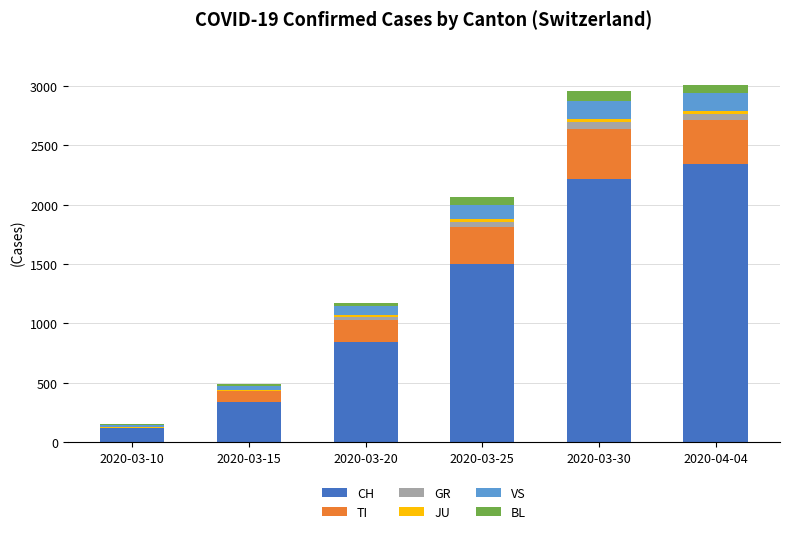

At which label does CH reach its peak?

2020-04-04